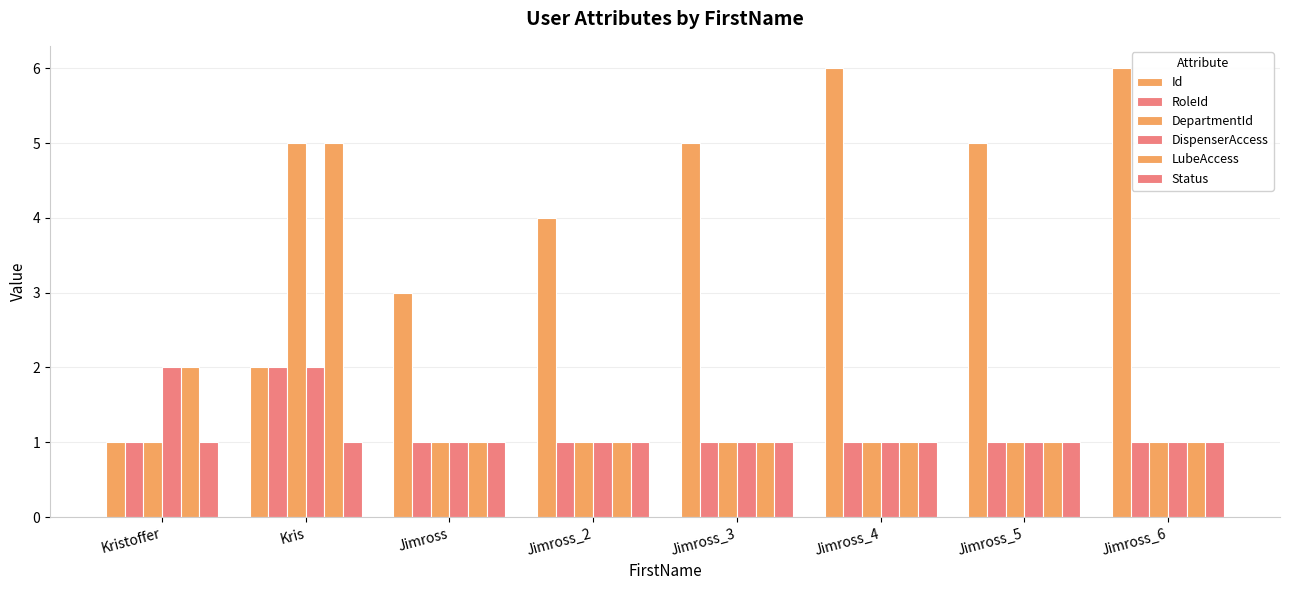

How many distinct data groups are displayed?

6